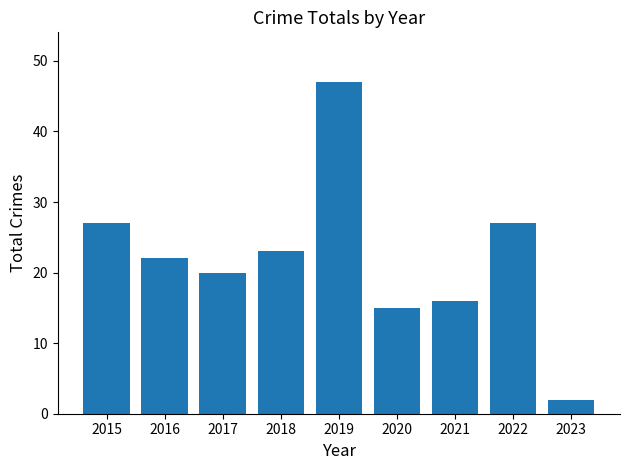

Are the bars grouped side by side (vs. stacked)?

No